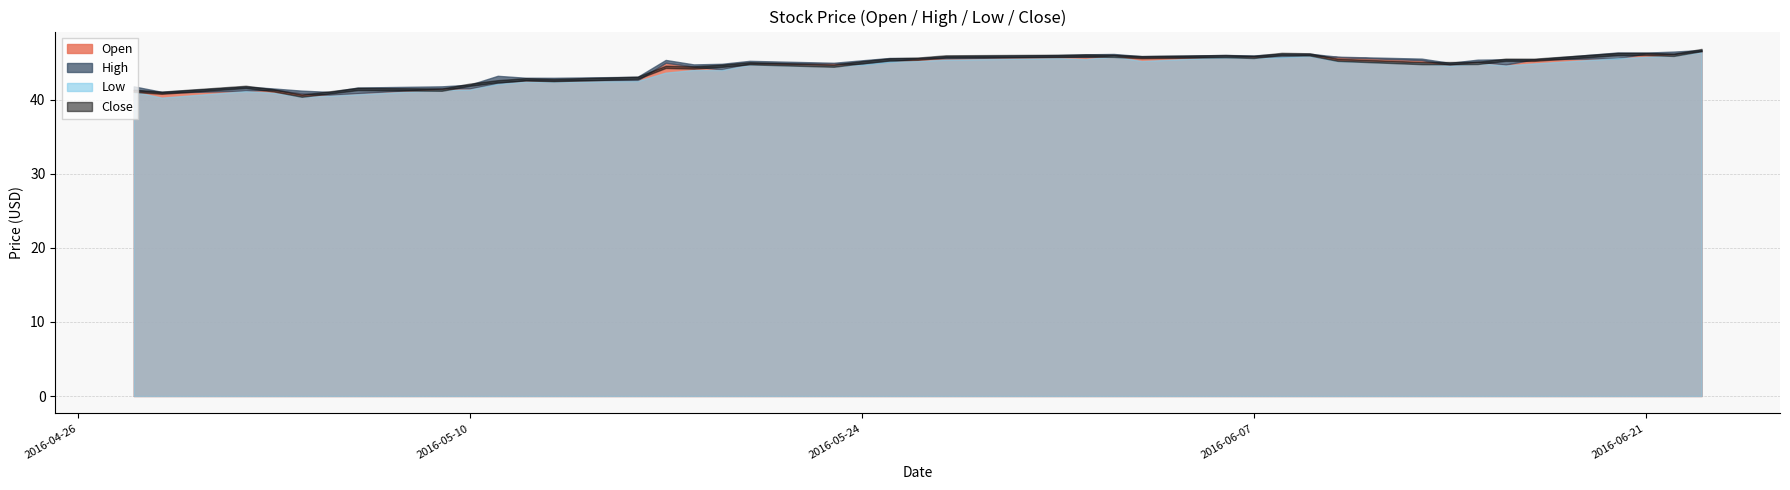

Which has a higher value, 4 or 12?

12